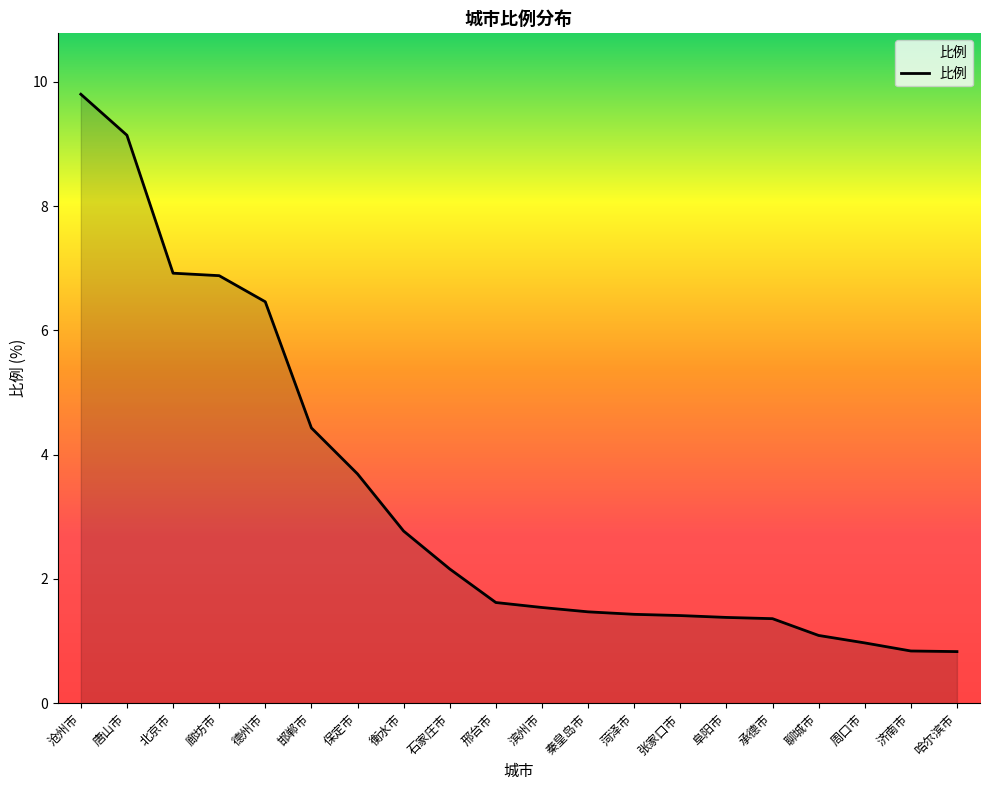

What position from the left is 北京市?

3